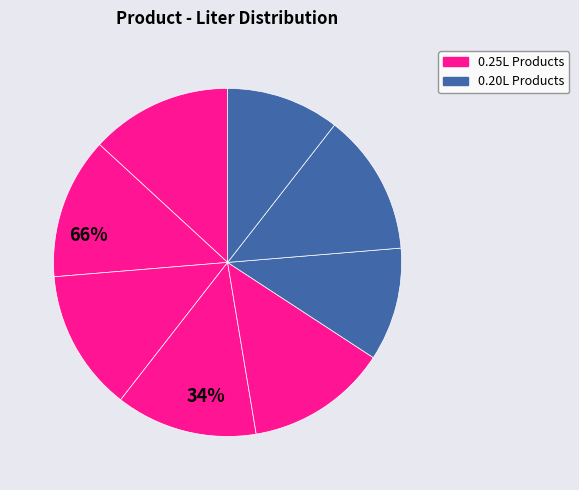

How many segments does this pie chart have?

8